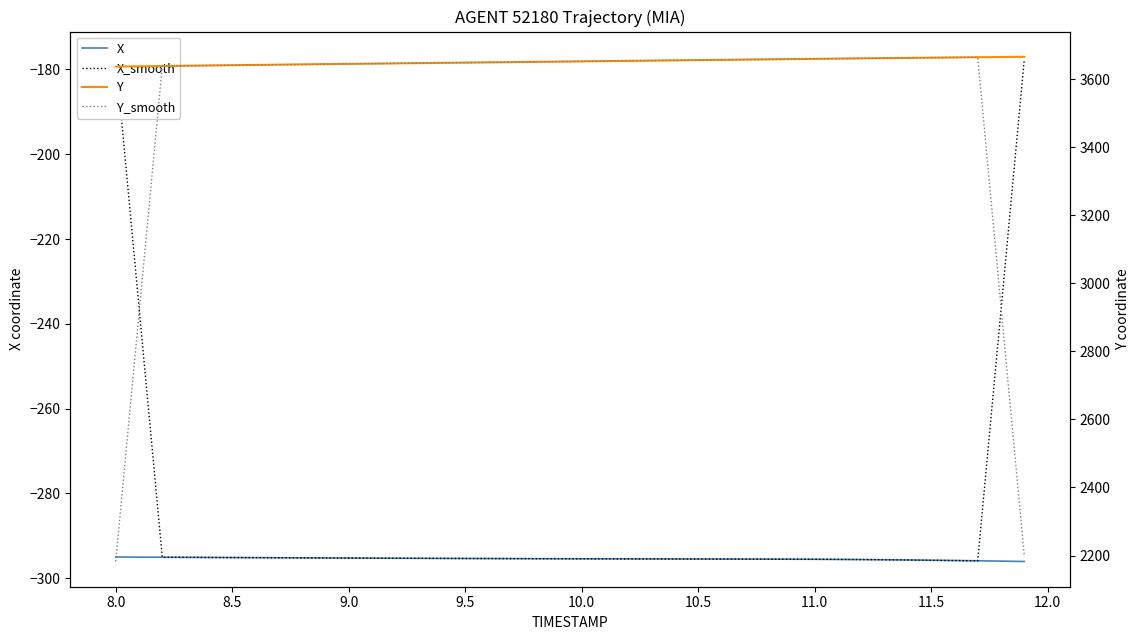

What is the minimum value for X?

-296.0